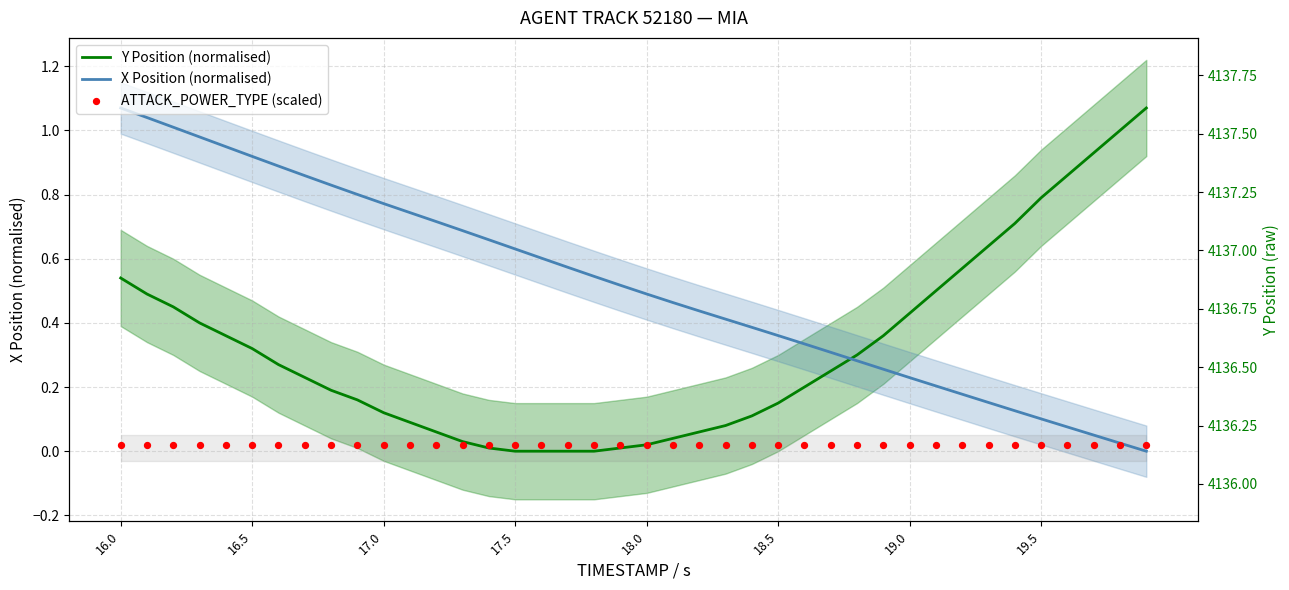

At which category is the sum across all series the highest?

16.0